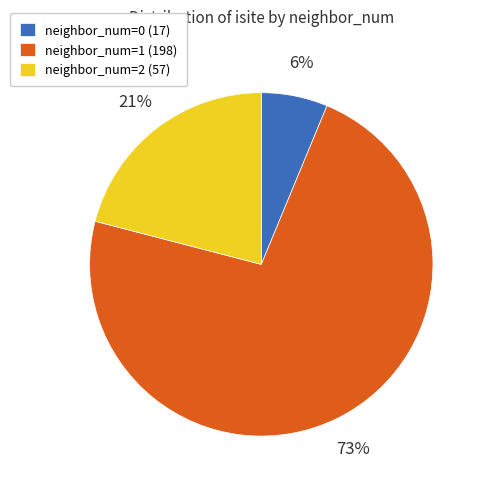

Is the sum of neighbor_num=1 (198) and neighbor_num=0 (17) greater than half?

Yes